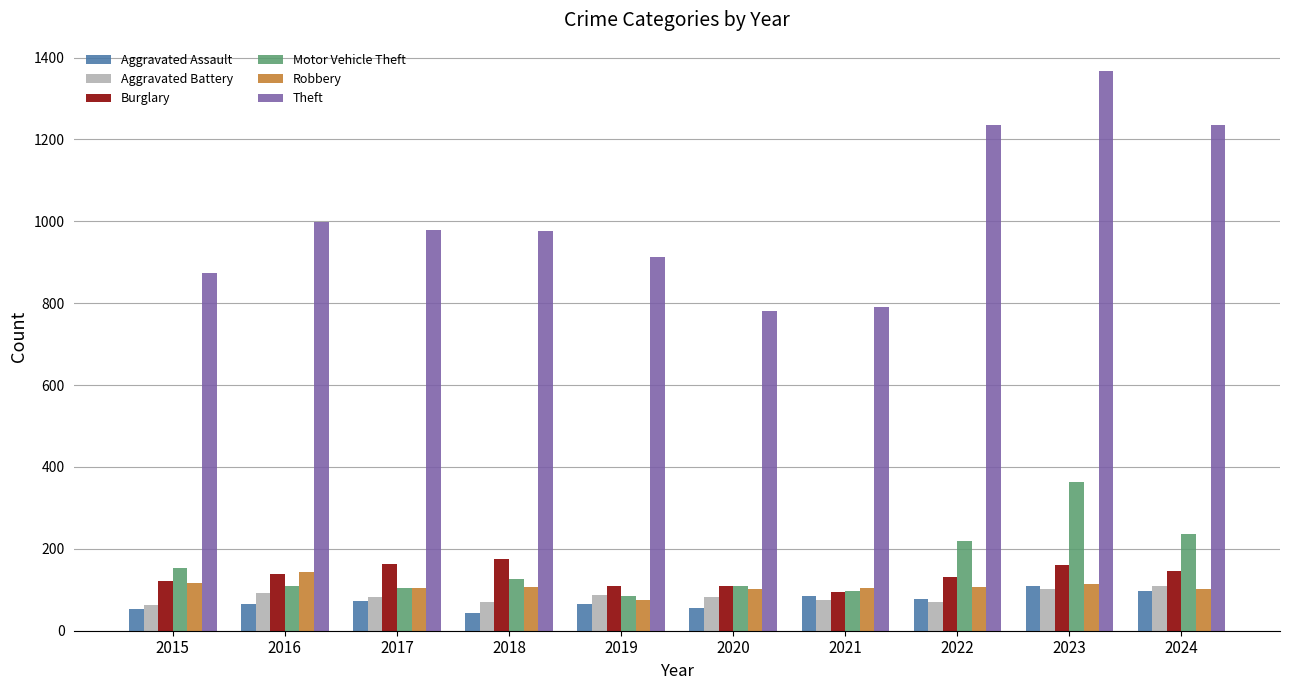

What is the average value of the Aggravated Battery series?

84